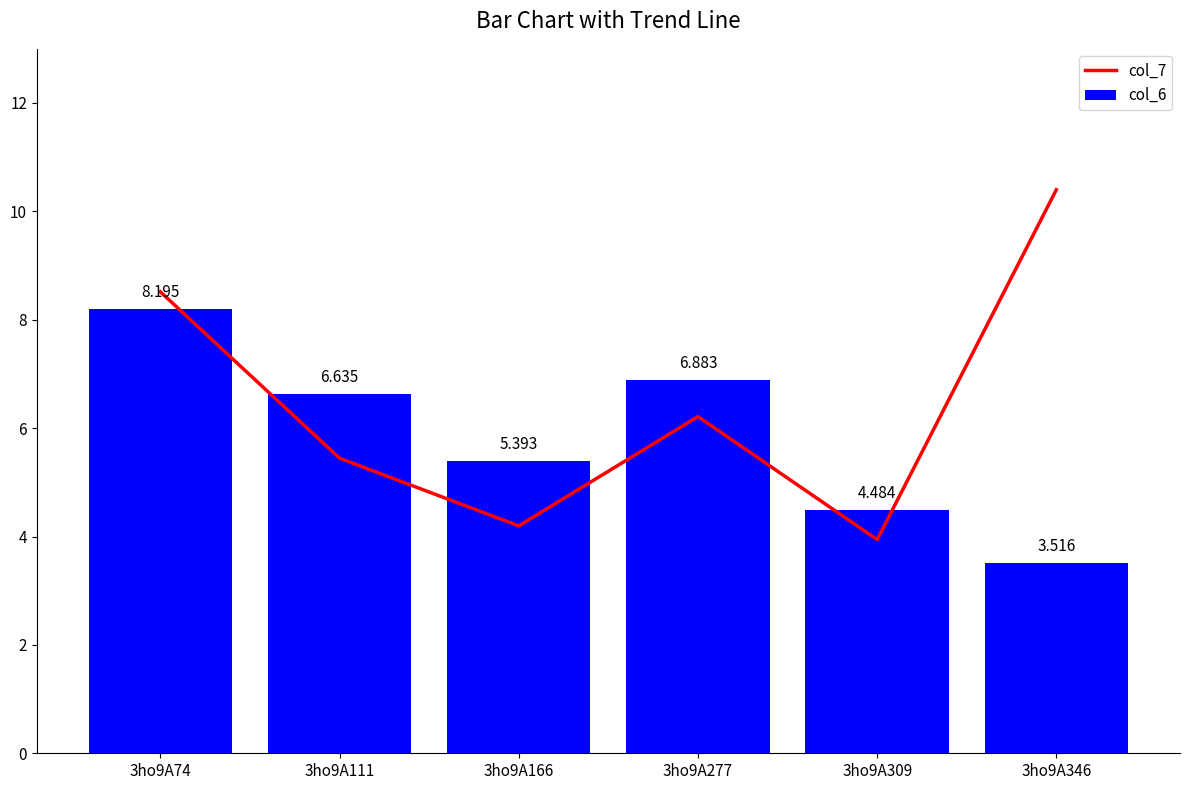

Which label corresponds to the largest value in the chart?

3ho9A346